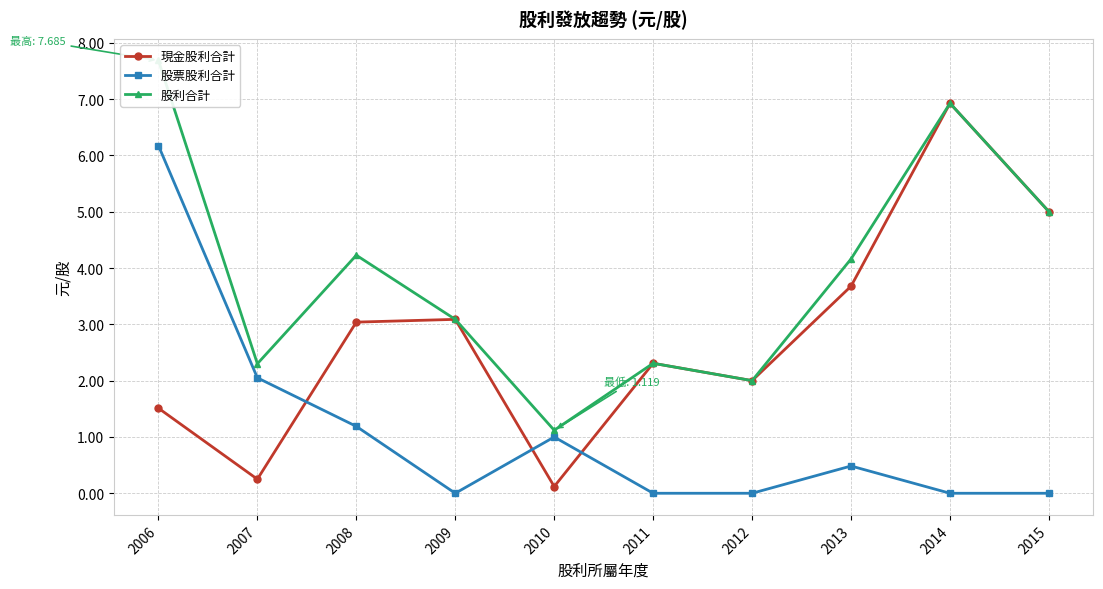

What is the value of the 股利合計 point at the 3rd from the left?

4.2